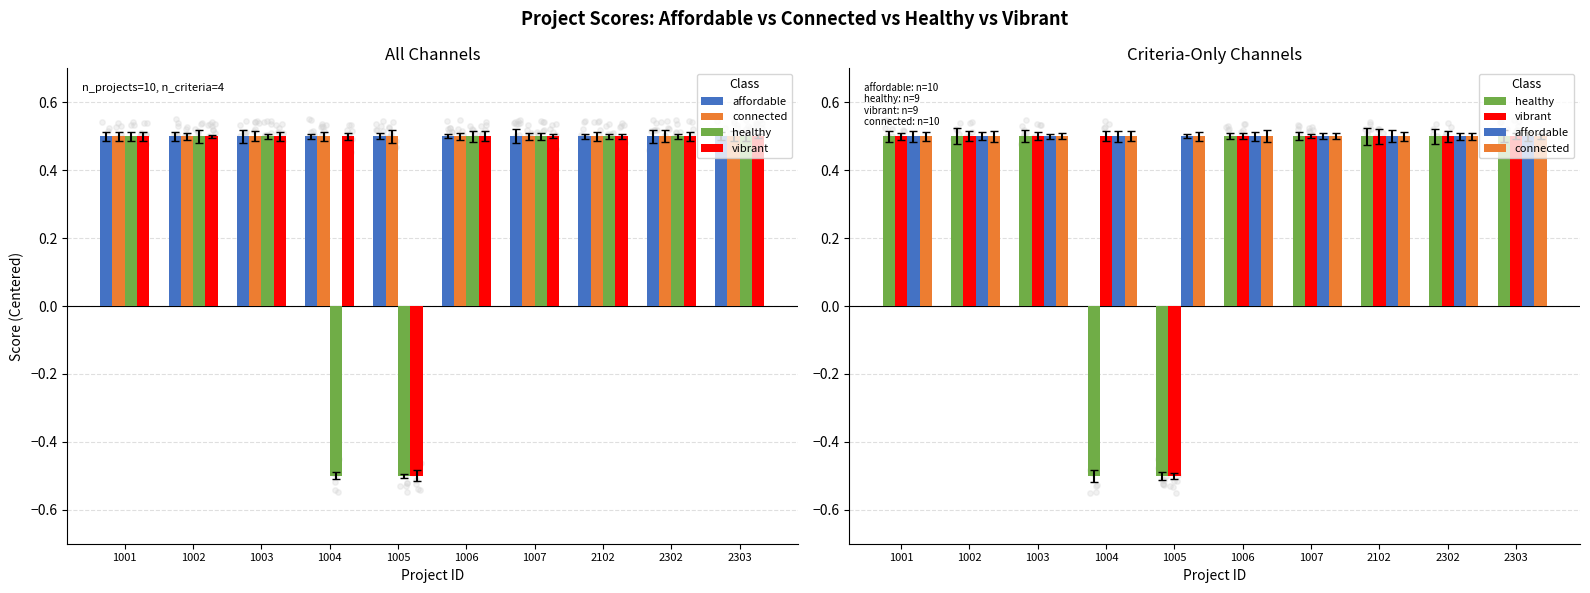

What is the total value across all series at 1006?

2.0